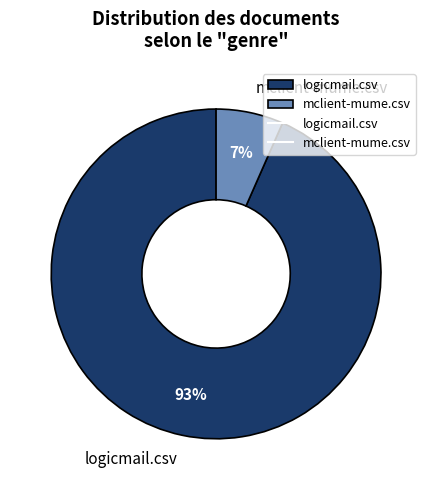

How many slices are in this pie chart?

2